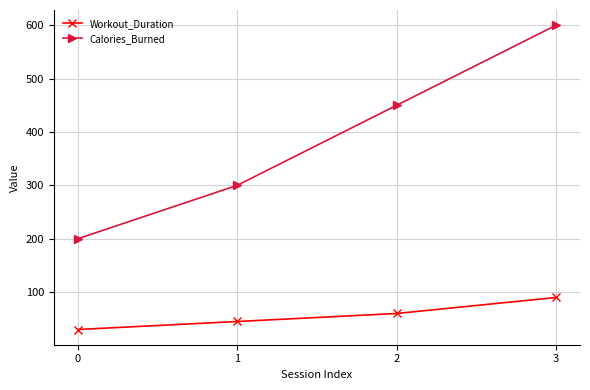

List the labels in order of Workout_Duration value, largest first.

3, 2, 1, 0